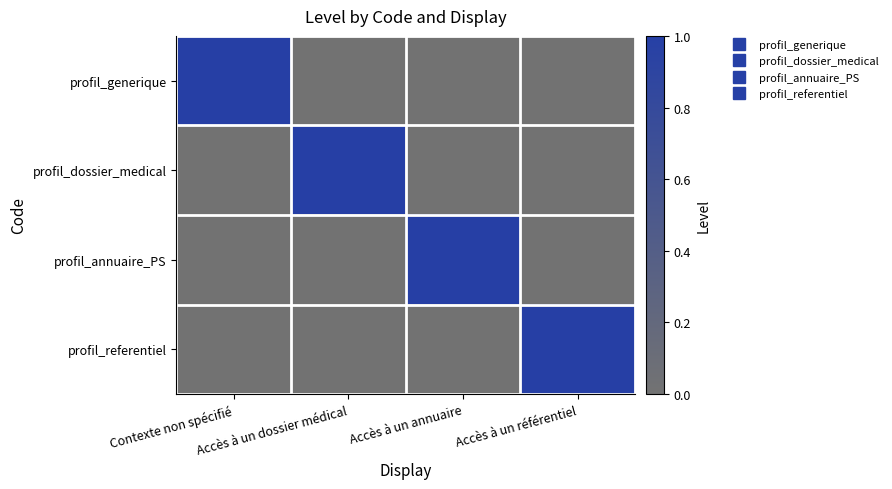

Between Accès à un dossier médical and Accès à un référentiel, which is larger?

Accès à un dossier médical